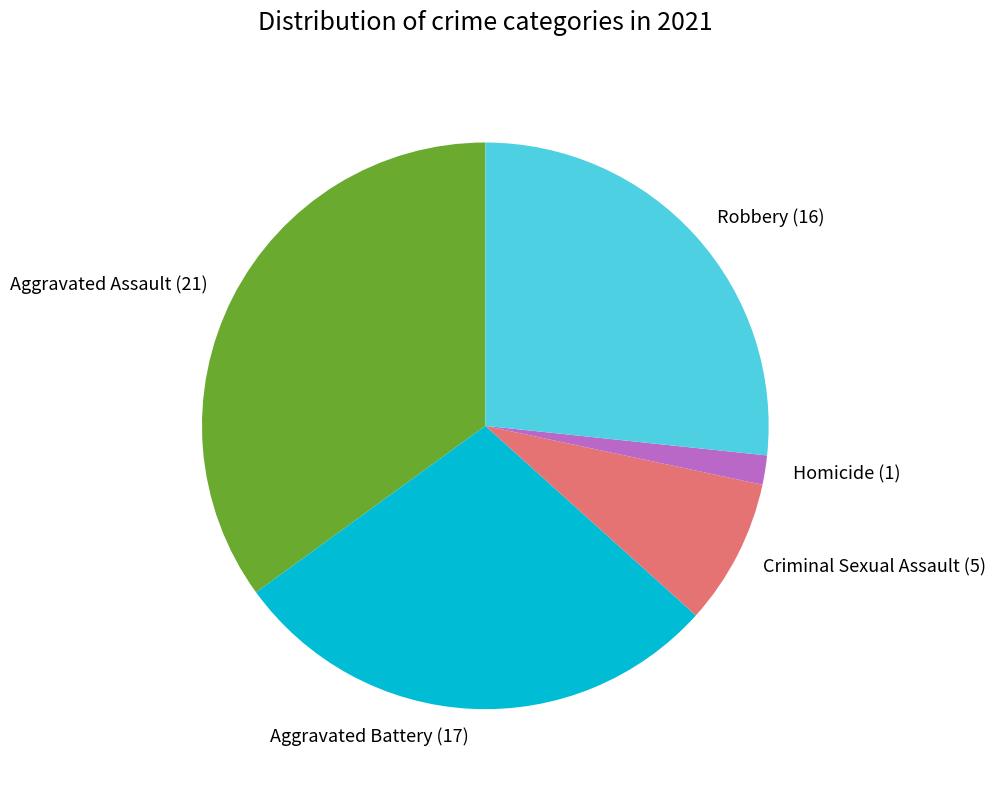

The Aggravated Battery slice represents 28% of the pie. True or false?

True